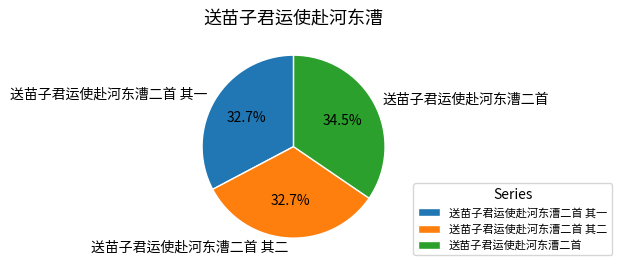

True or false: 送苗子君运使赴河东漕二首 其二 accounts for 18% of the total.

False